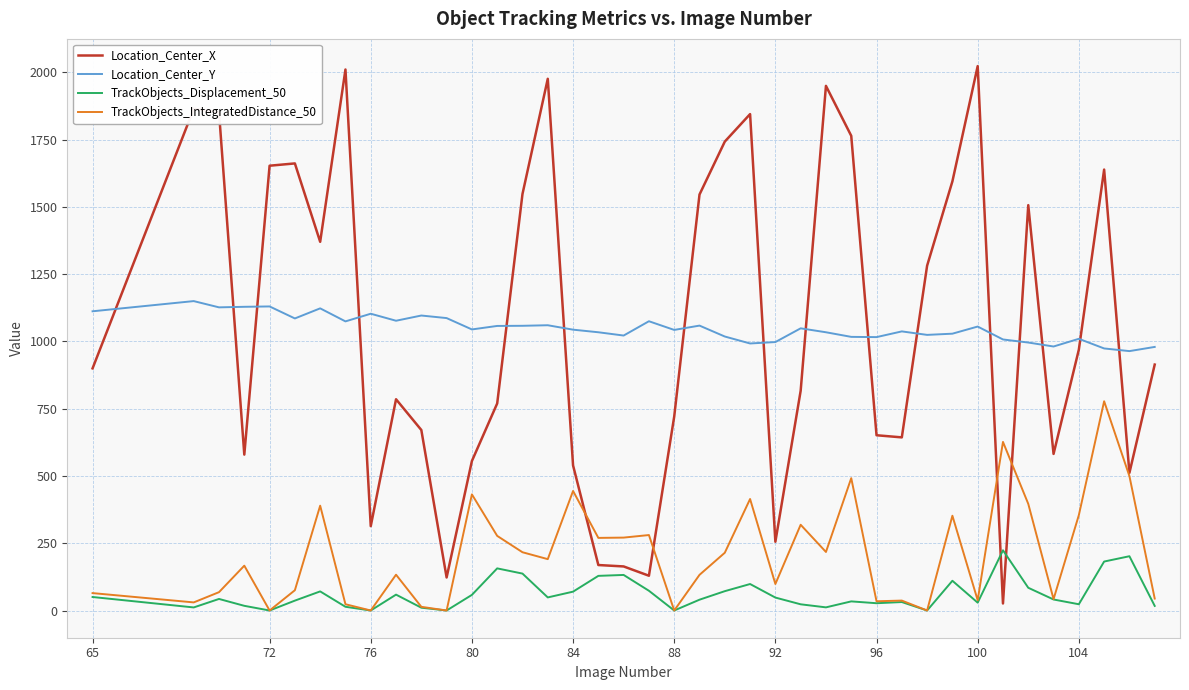

Which series ends up on top after the final intersection of TrackObjects_Displacement_50 and Location_Center_X?

Location_Center_X